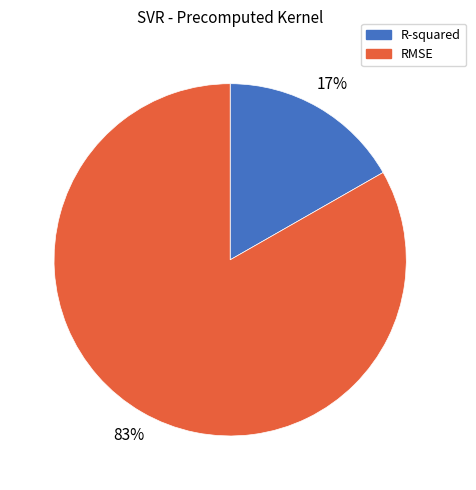

To the nearest percent, what is the combined percentage of R-squared and RMSE?

100%